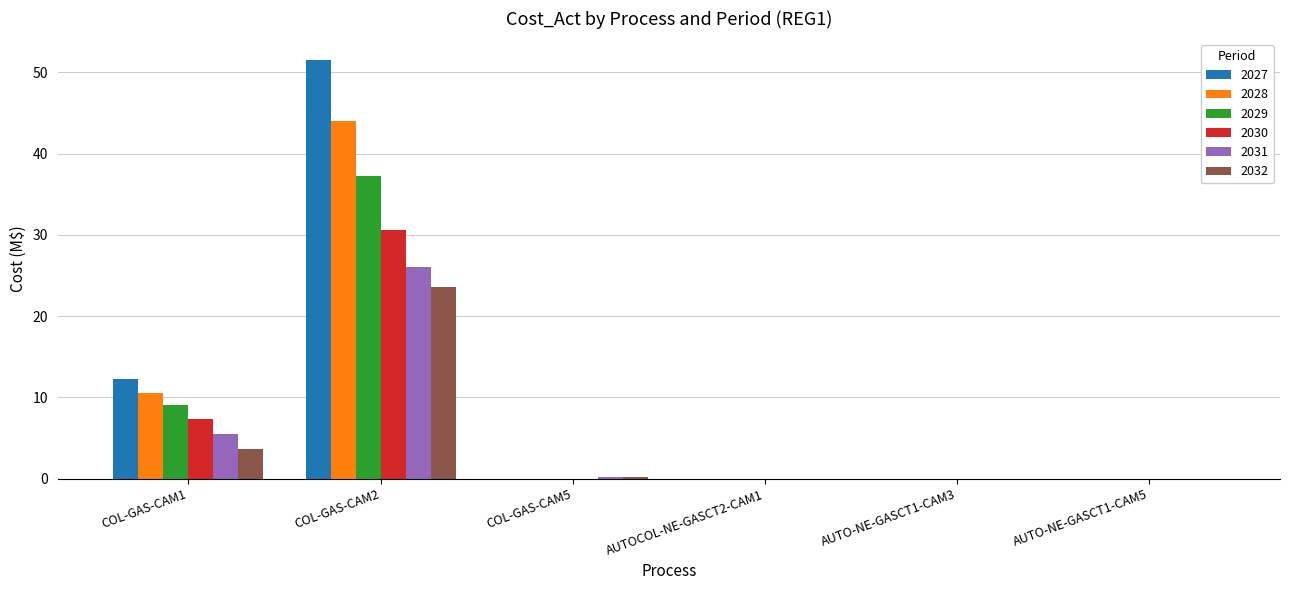

The value of 2029 at COL-GAS-CAM5 is 19.2. True or false?

False